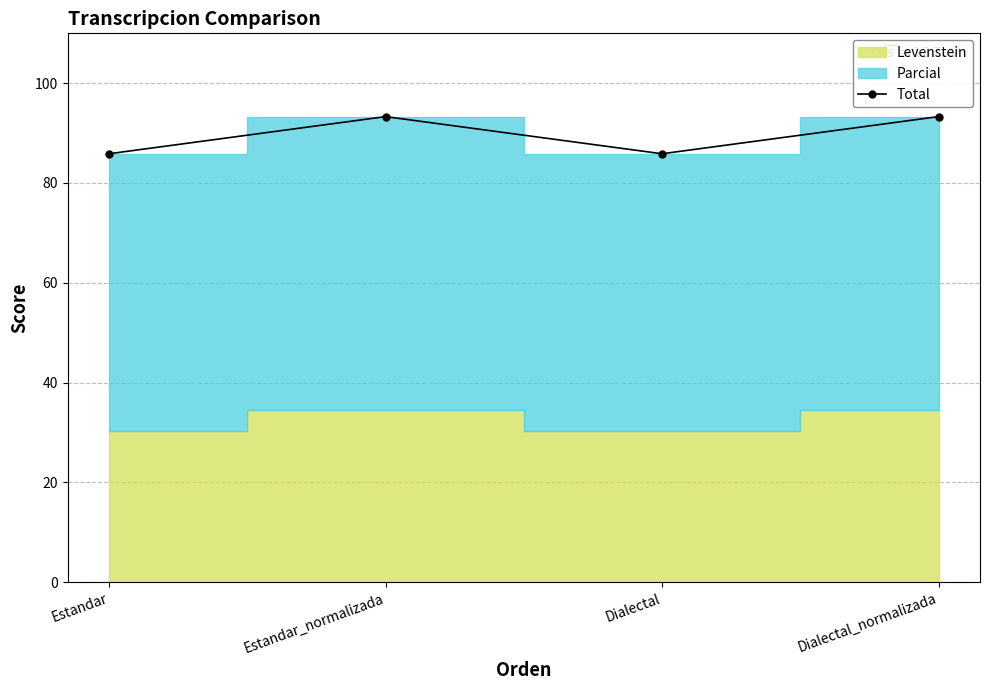

Where does the data first go above 93?

Estandar_normalizada